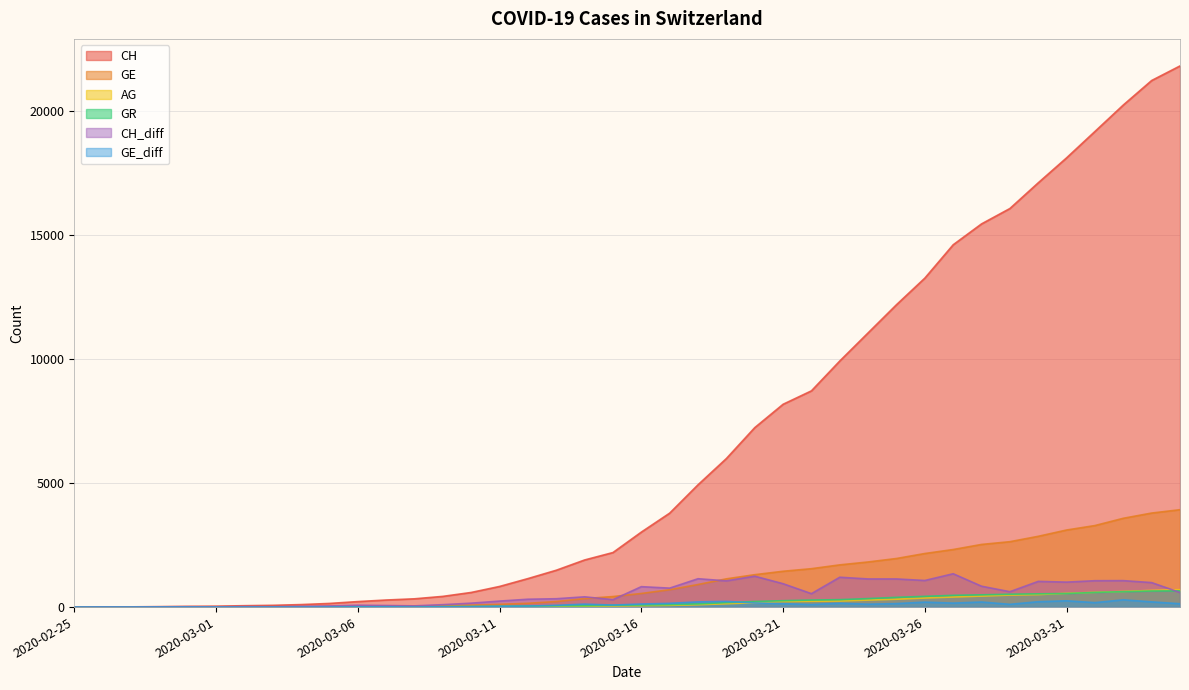

How many times do GE and CH_diff cross each other?

5